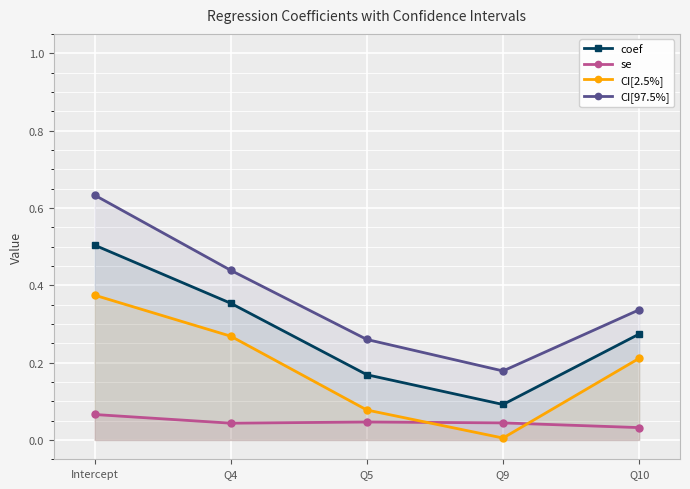

Rank the series at Q9 from lowest to highest value.

CI[2.5%], se, coef, CI[97.5%]